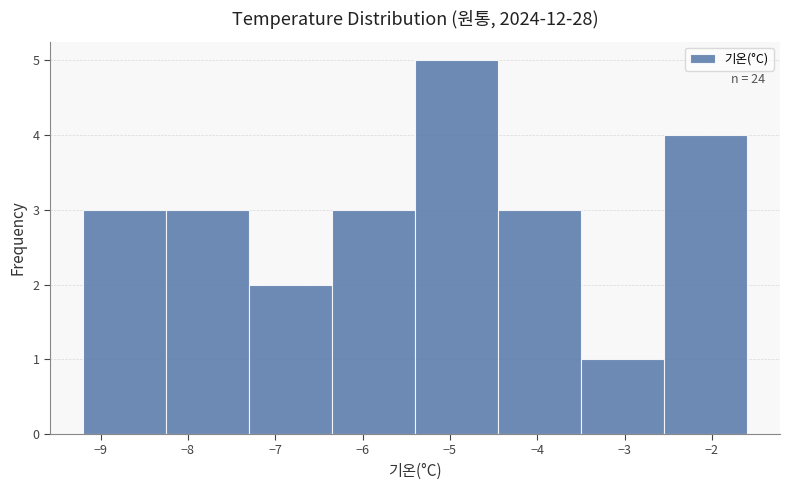

Which range on the x-axis has the tallest bar?

-5.40 to -4.45